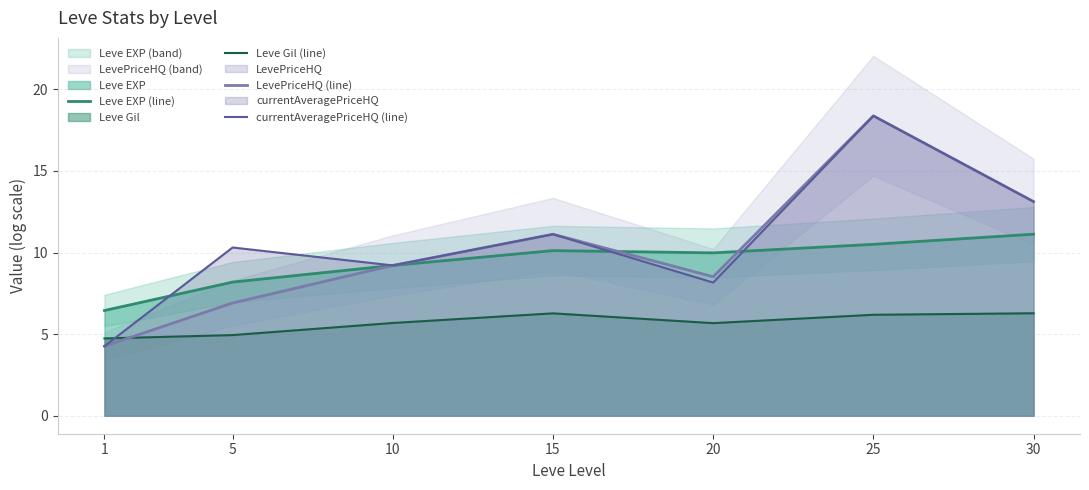

What is the difference between the highest and lowest values at 5?

5.4